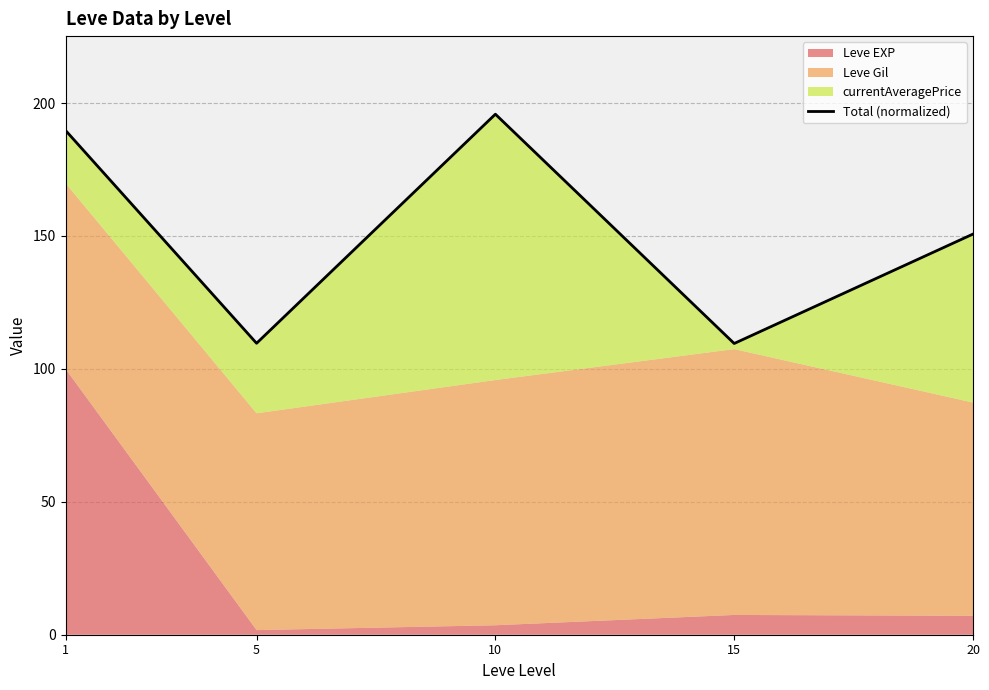

What is the value of the 3rd point from the left?

195.8